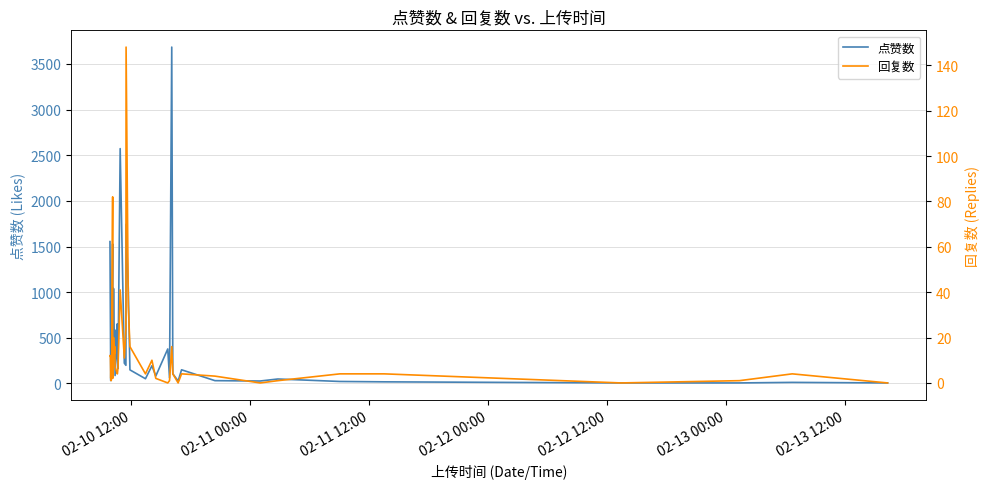

What is the highest value of the 点赞数 series?

3684